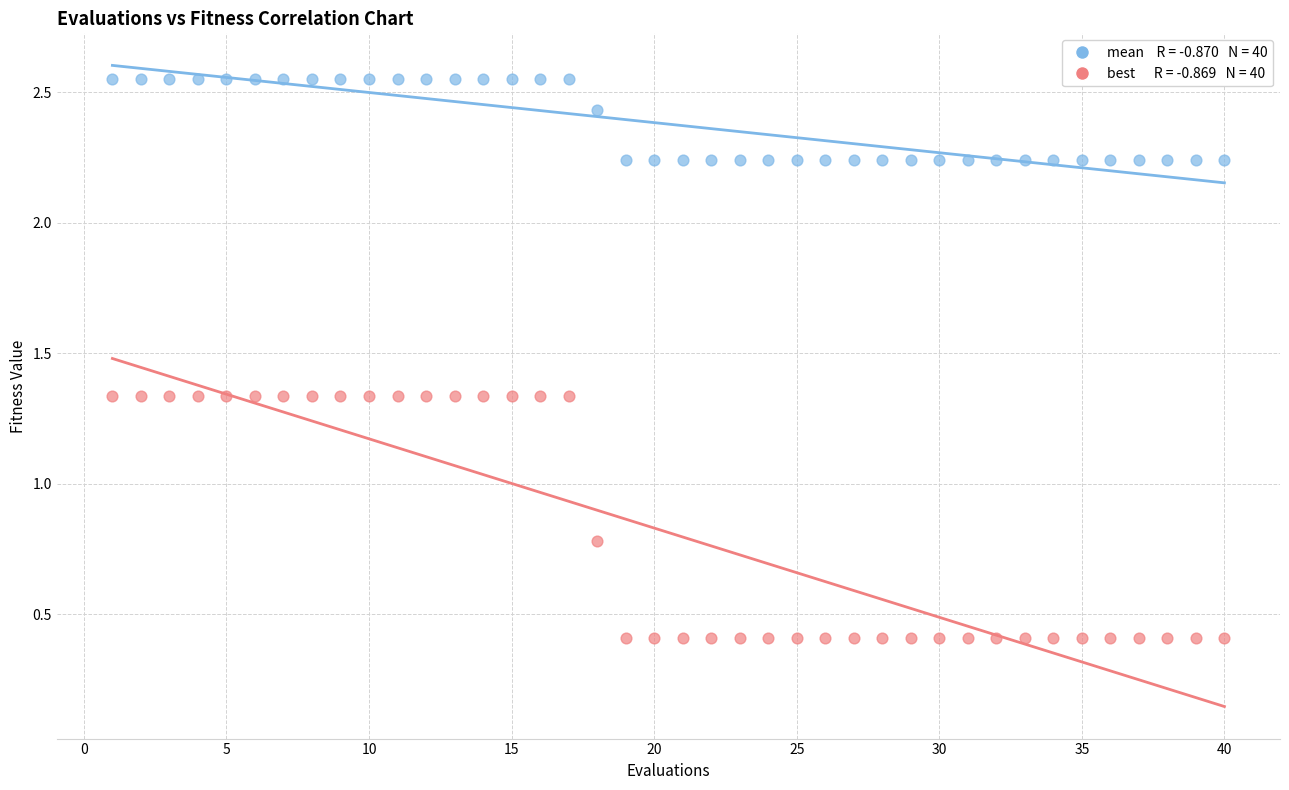

Across all series, what Y value is closest to 1?

0.8